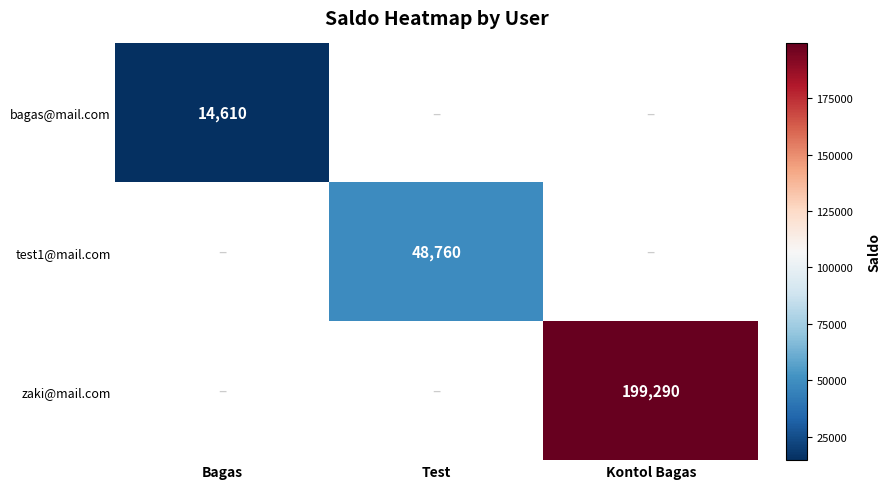

The value of test1@mail.com at Test is 24402. True or false?

False